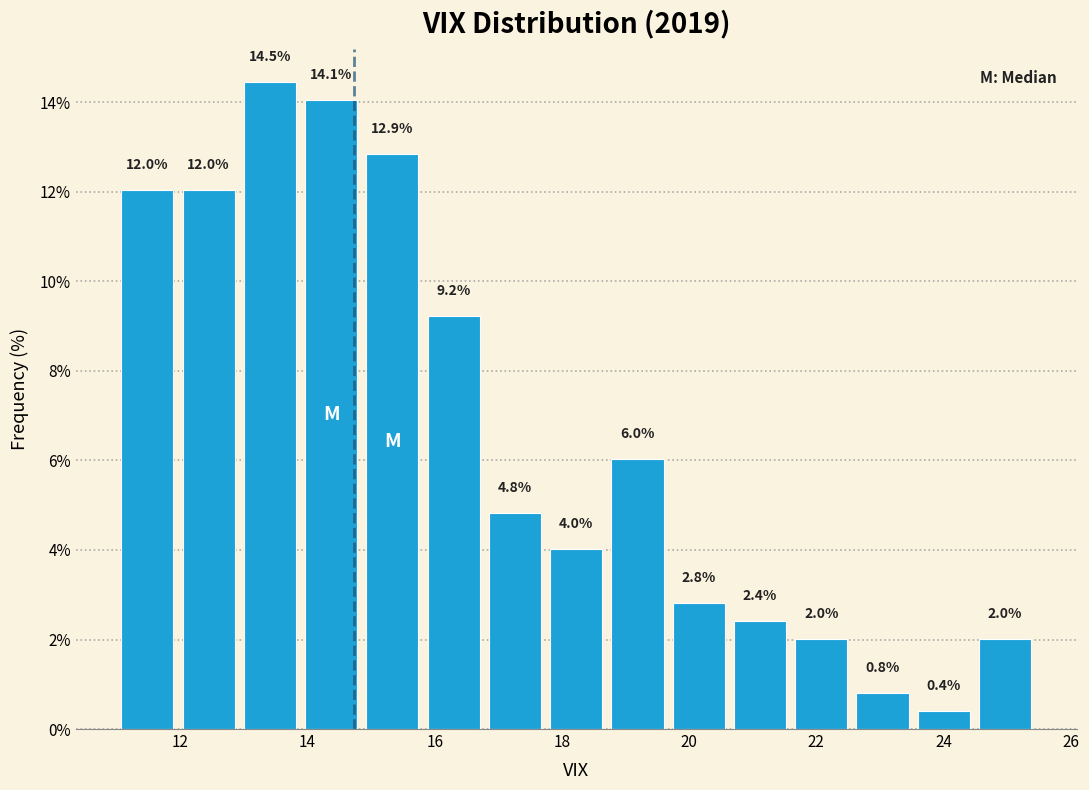

Reading left to right, list every bar in this chart as the range it spans on the x-axis followed by its height. The bar edges are not printed on the chart, so give them approximately, as read against the axis.

11.0 to 12.0: 12.0
12.0 to 13.0: 12.0
13.0 to 13.8: 14.5
13.8 to 14.8: 14.1
14.8 to 15.8: 12.9
15.8 to 16.8: 9.2
16.8 to 17.8: 4.8
17.8 to 18.8: 4.0
18.8 to 19.6: 6.0
19.6 to 20.6: 2.8
20.6 to 21.6: 2.4
21.6 to 22.6: 2.0
22.6 to 23.6: 0.8
23.6 to 24.4: 0.4
24.4 to 25.4: 2.0